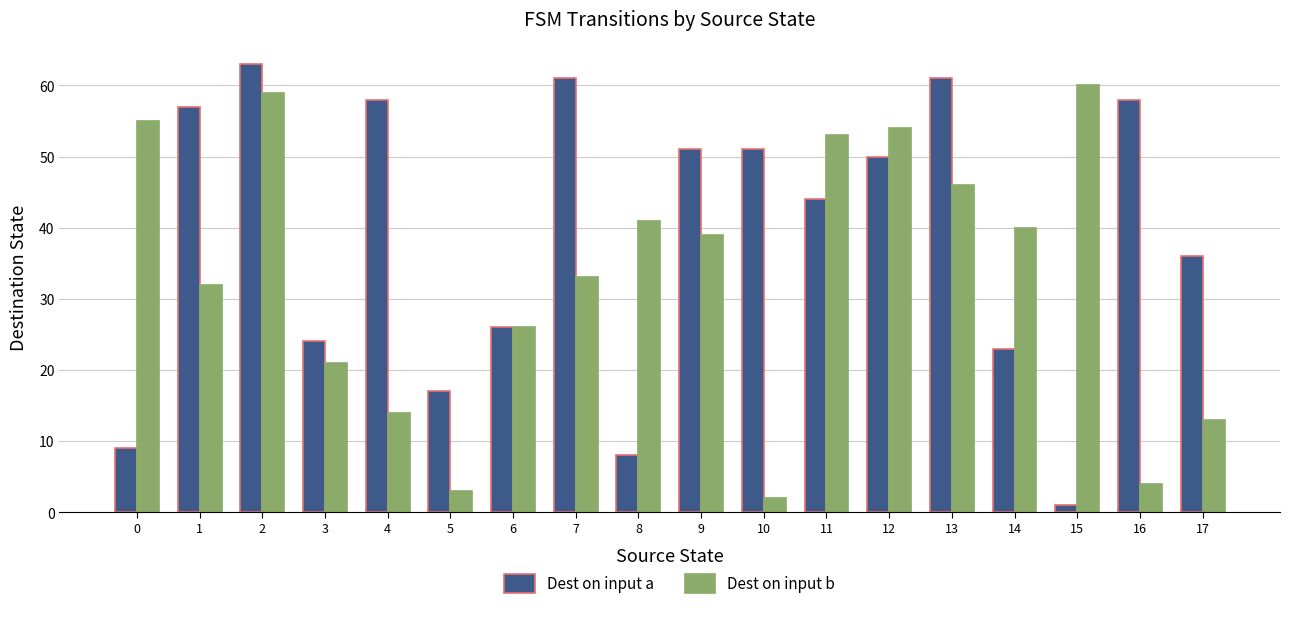

What is the sum of the Dest on input b values at 0 and 13?

101